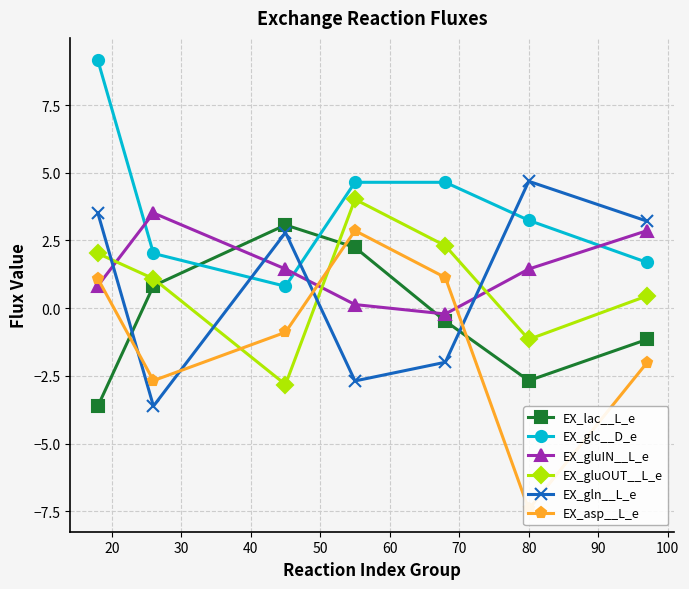

How many lines are shown in the chart?

6